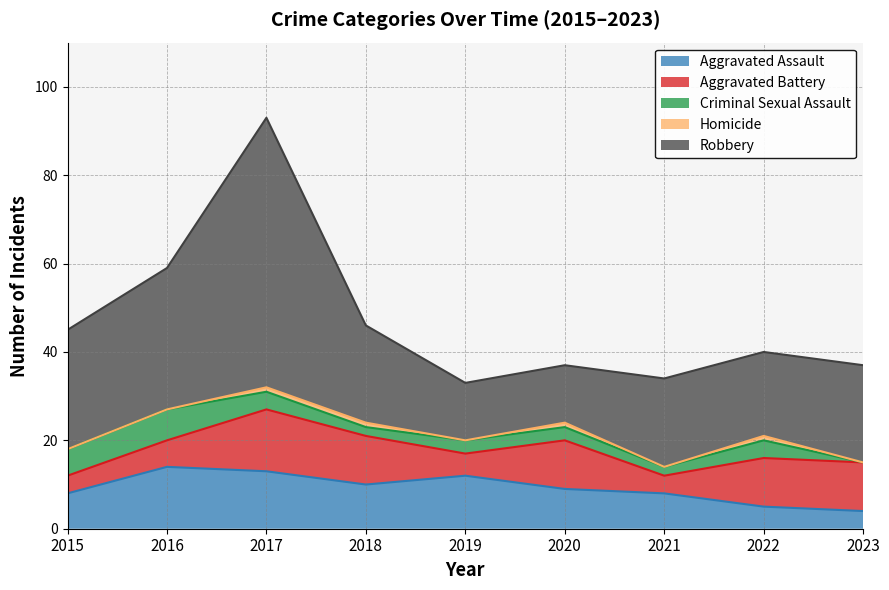

True or false: Homicide has more than 2 interior local peaks.

False